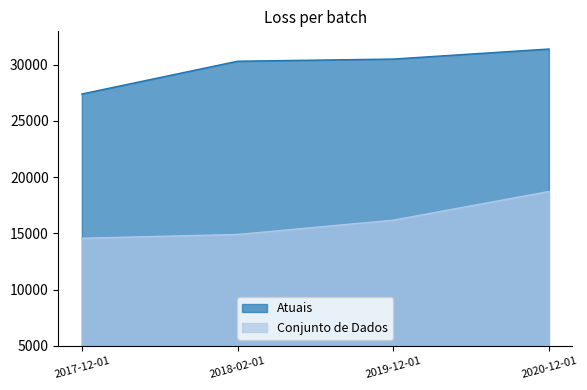

True or false: Conjunto de Dados and Atuais cross at least once.

False